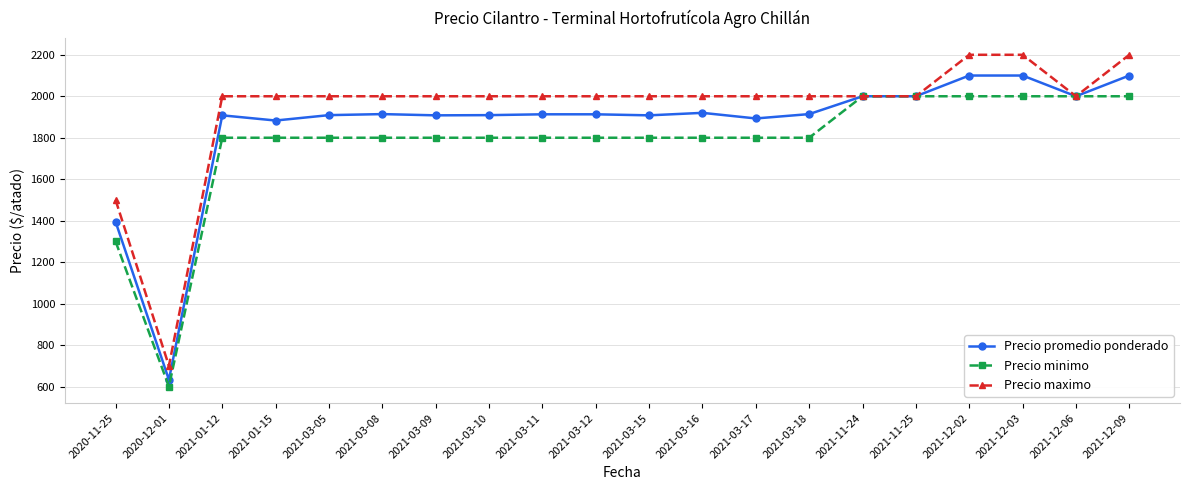

Where is the first local minimum for Precio minimo?

2020-12-01